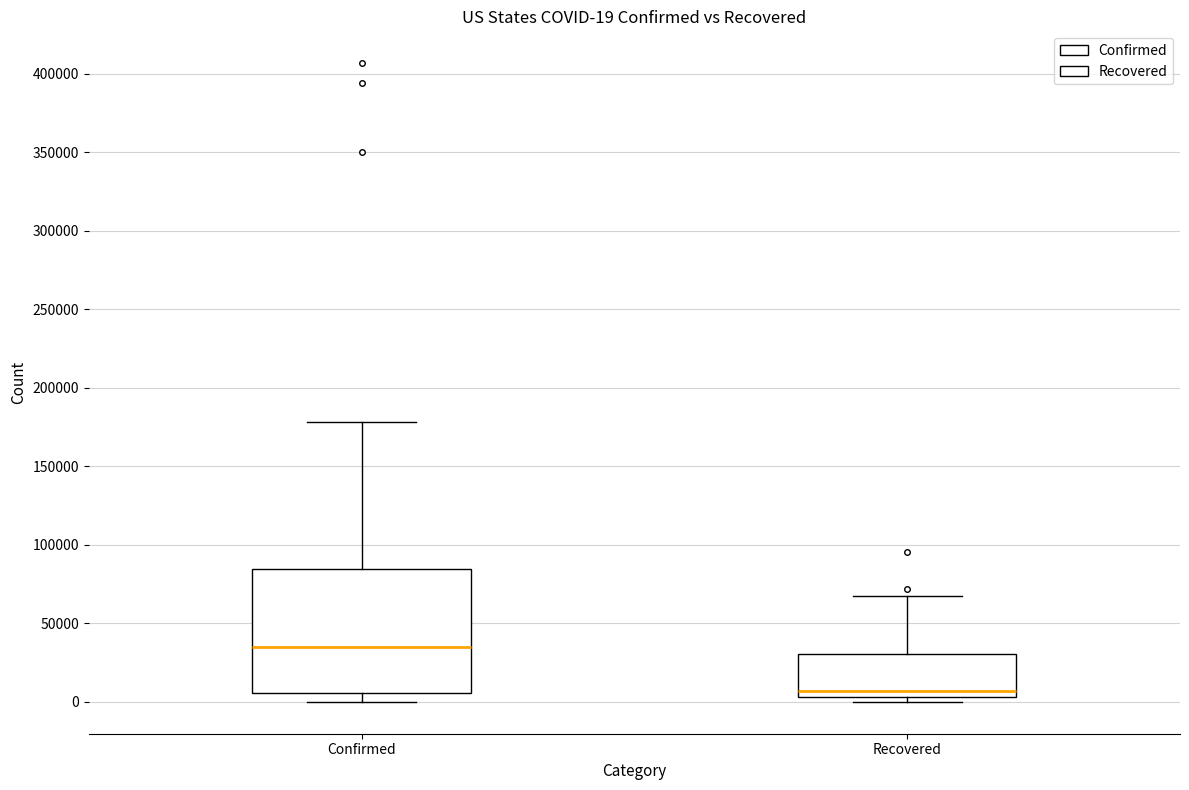

Which box is the tallest, from its lower edge to its upper edge?

Confirmed